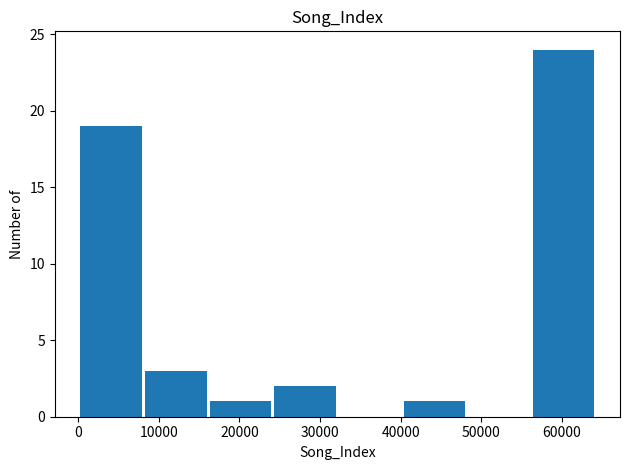

What is the height of the bar covering 56000 to 64000 on the x-axis? Neither the bar edges nor the heights are printed on the chart, so give them approximately, as read against the axes.

24